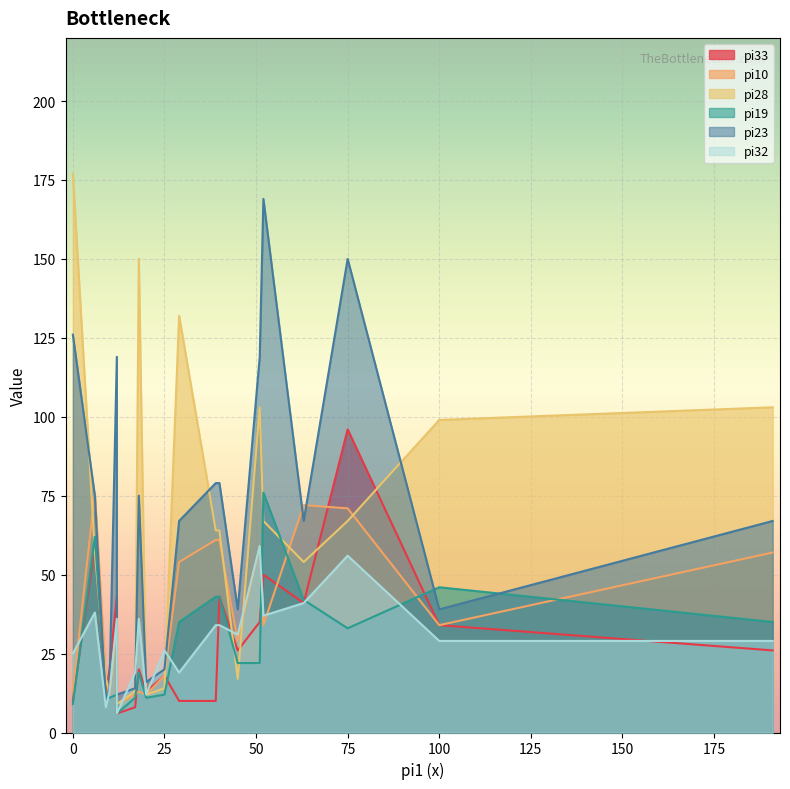

Rank the categories by pi10 value from highest to lowest.

i7, i16, i18, i3, i9, i8, i5, i2, i4, i6, i10, i13, i17, i14, i0, i1, i11, i12, i15, i19